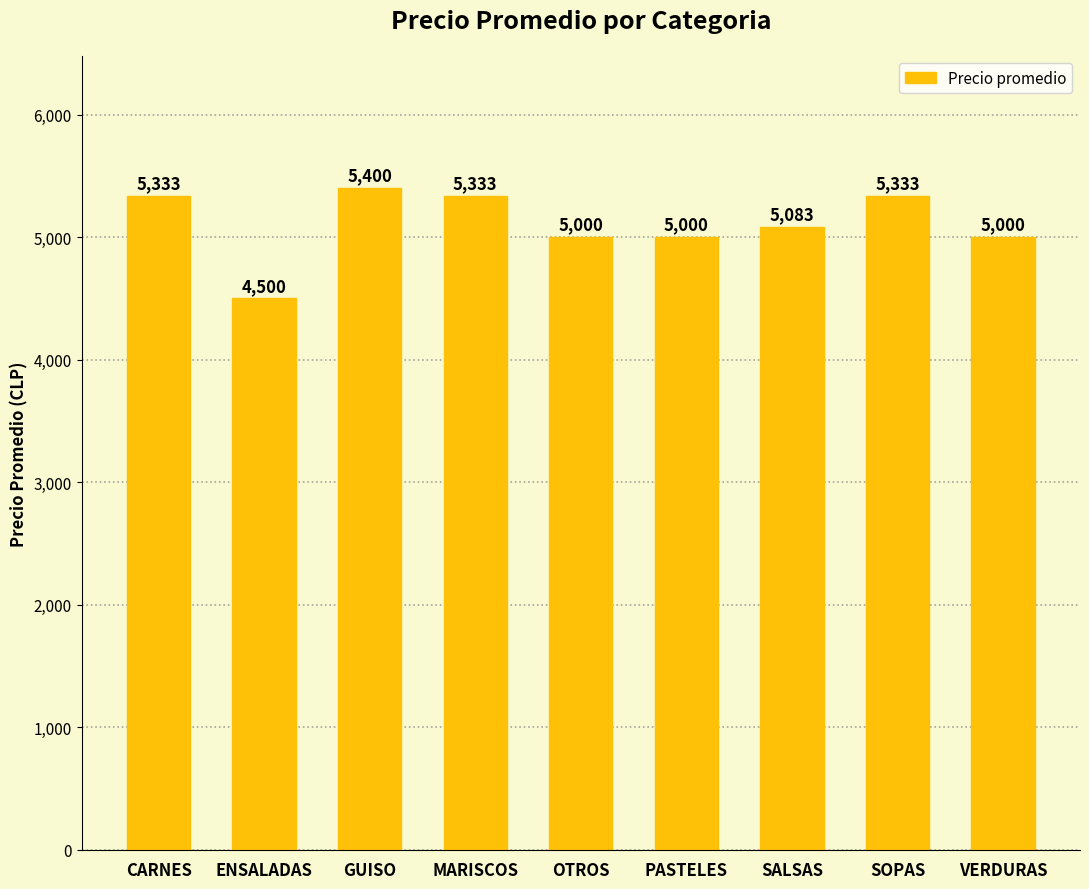

What is the label of the 7th bar from the right?

GUISO